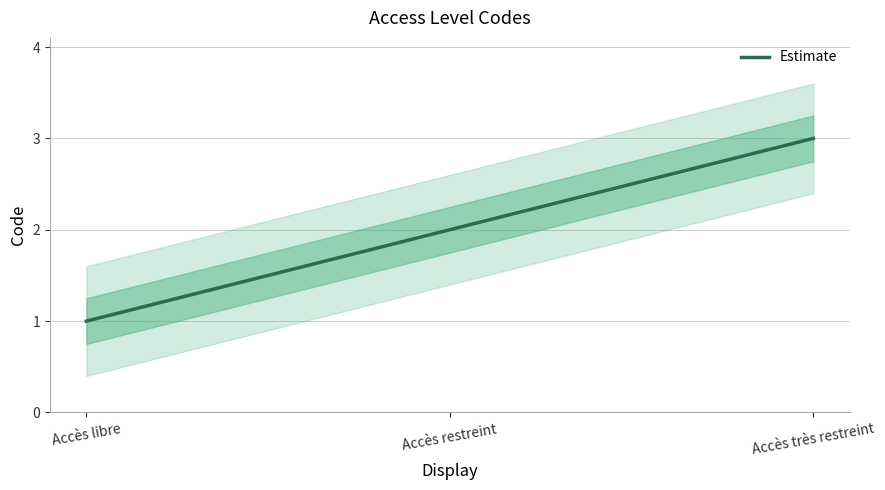

What is the smallest value displayed?

1